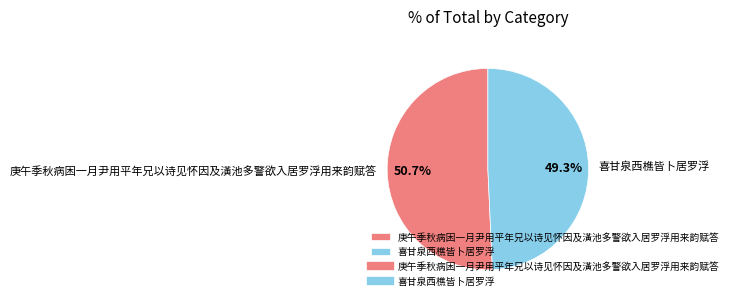

Between 庚午季秋病困一月尹用平年兄以诗见怀因及潢池多警欲入居罗浮用来韵赋答 and 喜甘泉西樵皆卜居罗浮, which is larger?

庚午季秋病困一月尹用平年兄以诗见怀因及潢池多警欲入居罗浮用来韵赋答